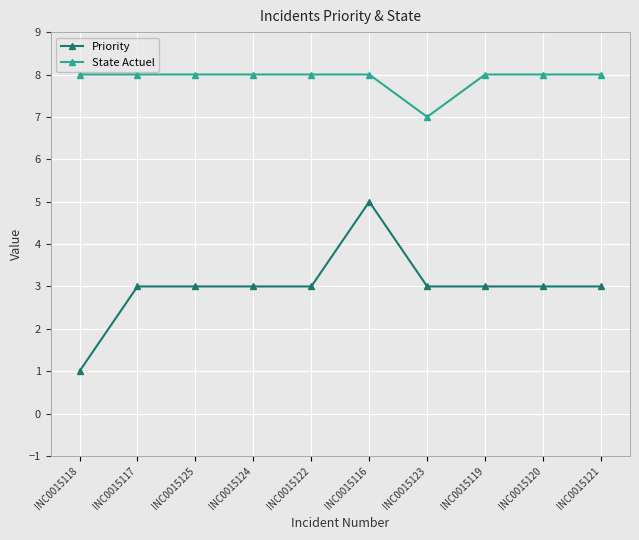

True or false: Priority and State Actuel intersect in this chart.

False